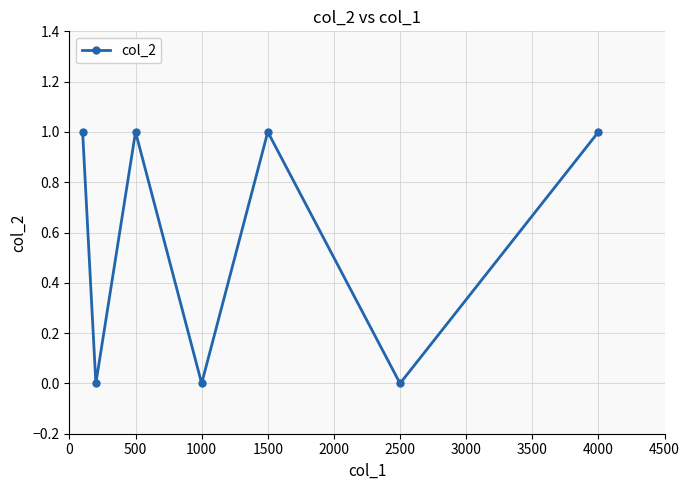

What is the sum of all values?

4